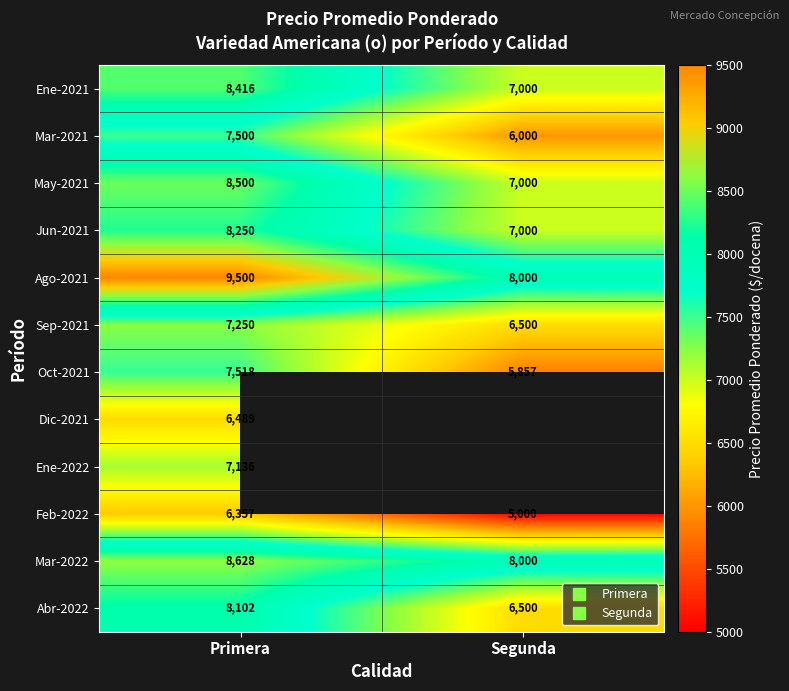

Which series has the largest range (max minus min)?

Oct-2021